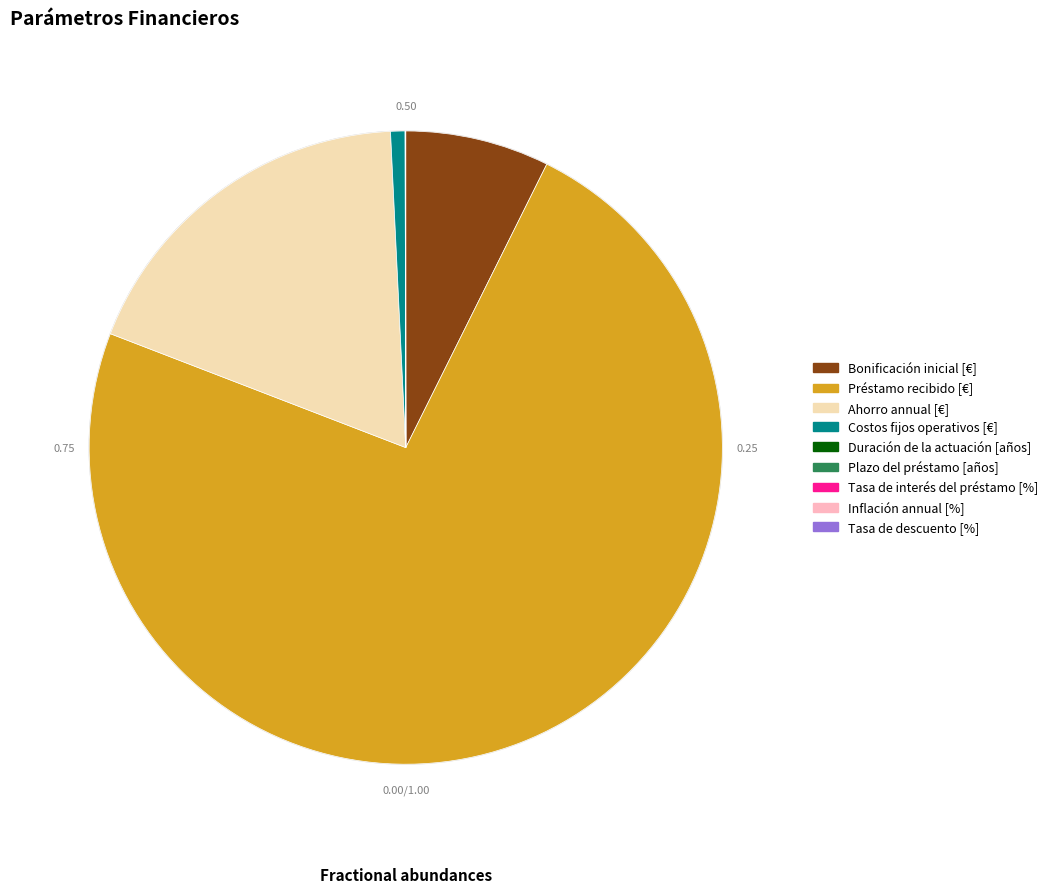

Which category has the biggest portion of the pie?

Préstamo recibido [€]